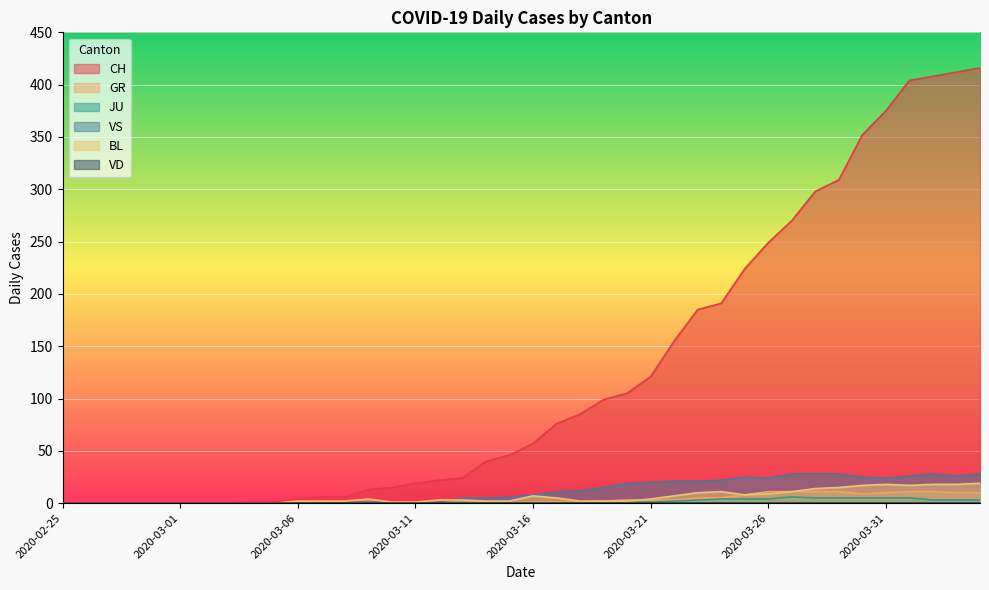

Where is VS nearest to the value 14?

2020-03-19